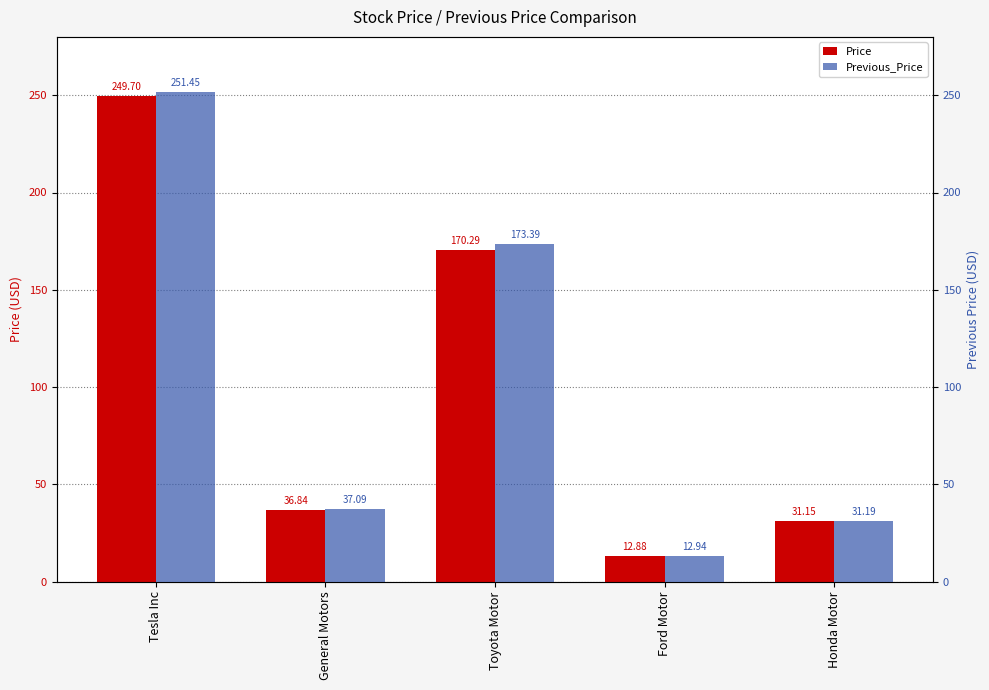

Is the value of Previous_Price at General Motors greater than the value of Price at Ford Motor?

Yes